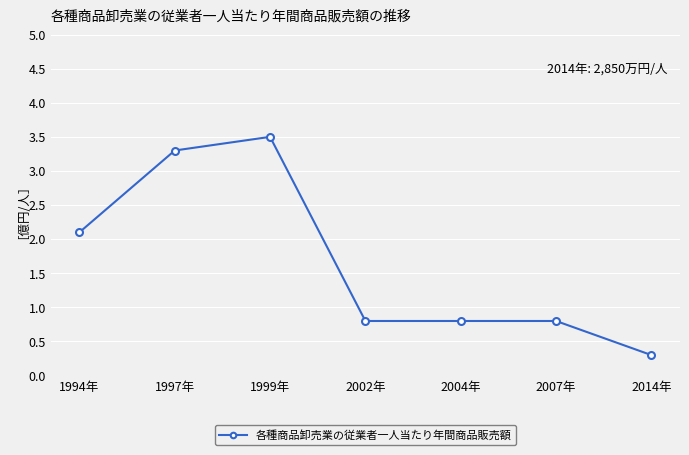

At which category does the data reach its first local peak?

1999年